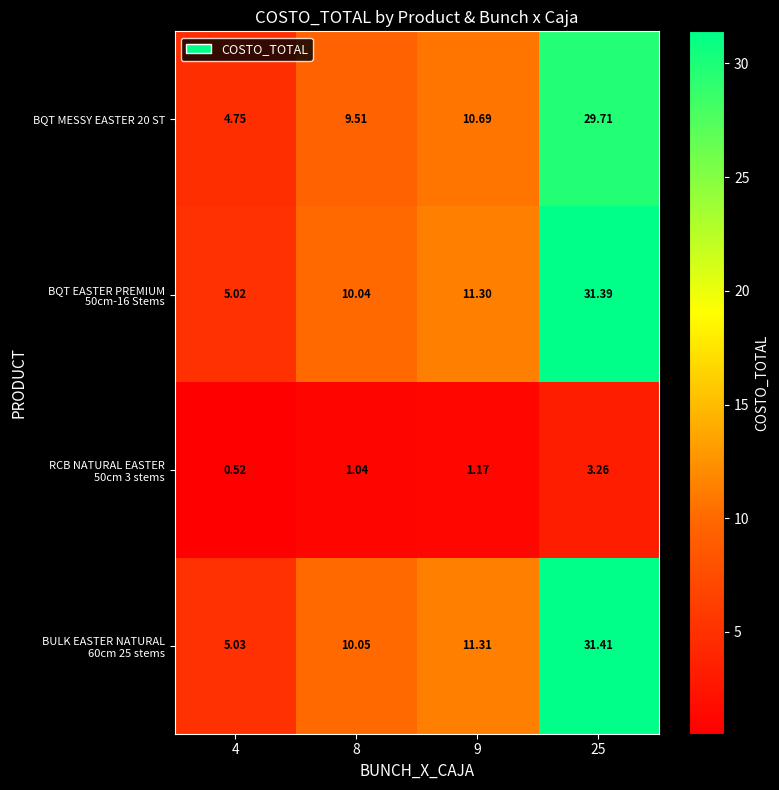

Which series has the largest total across all categories?

BULK EASTER NATURAL 60cm 25 stems